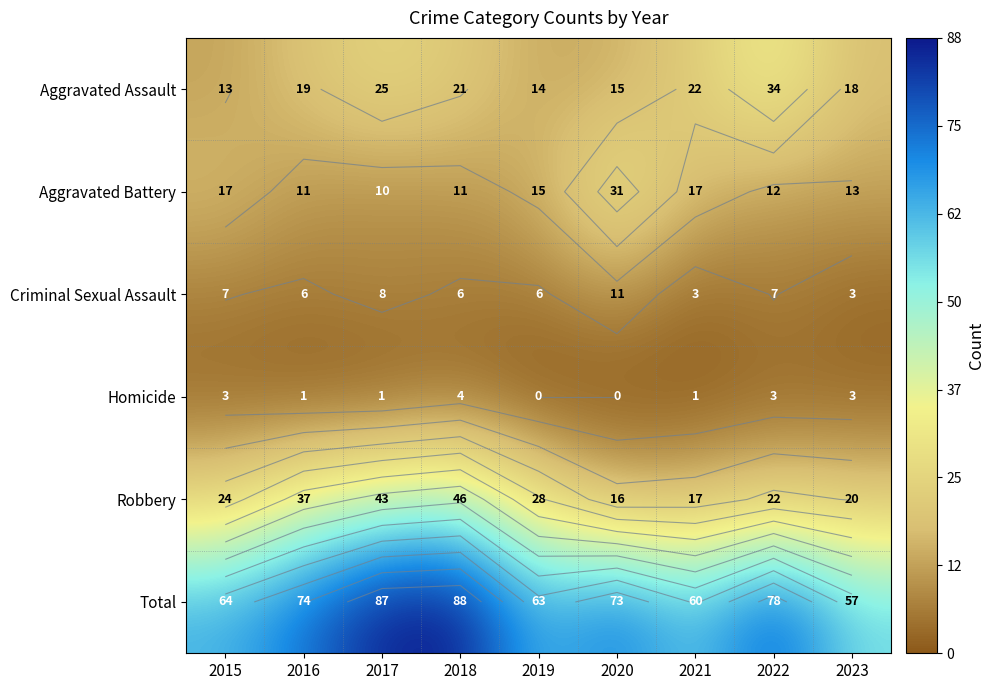

At 2020, list the series in order from largest to smallest.

Total, Aggravated Battery, Robbery, Aggravated Assault, Criminal Sexual Assault, Homicide